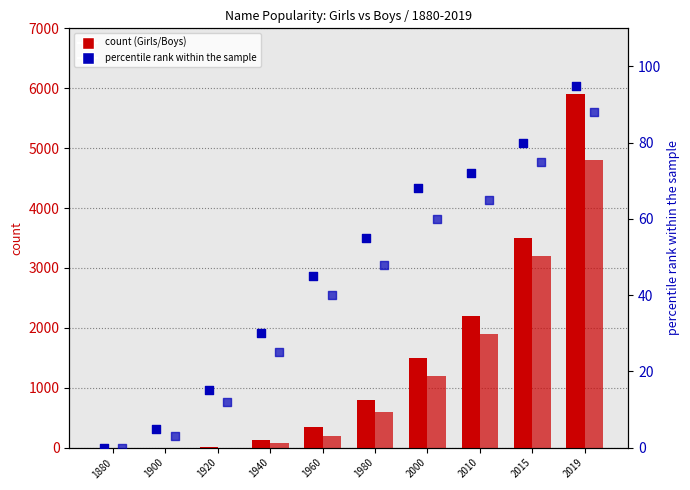

Which series reaches the minimum Y coordinate?

Girls count